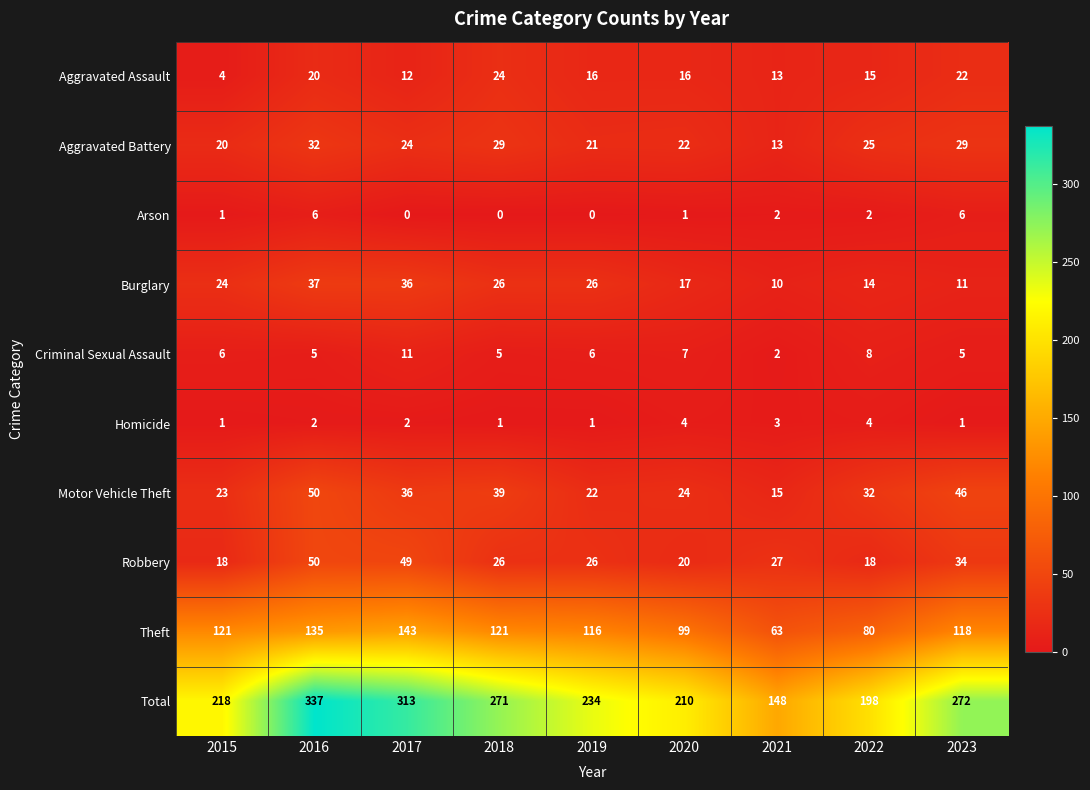

How many values in the Total series are below 234?

4